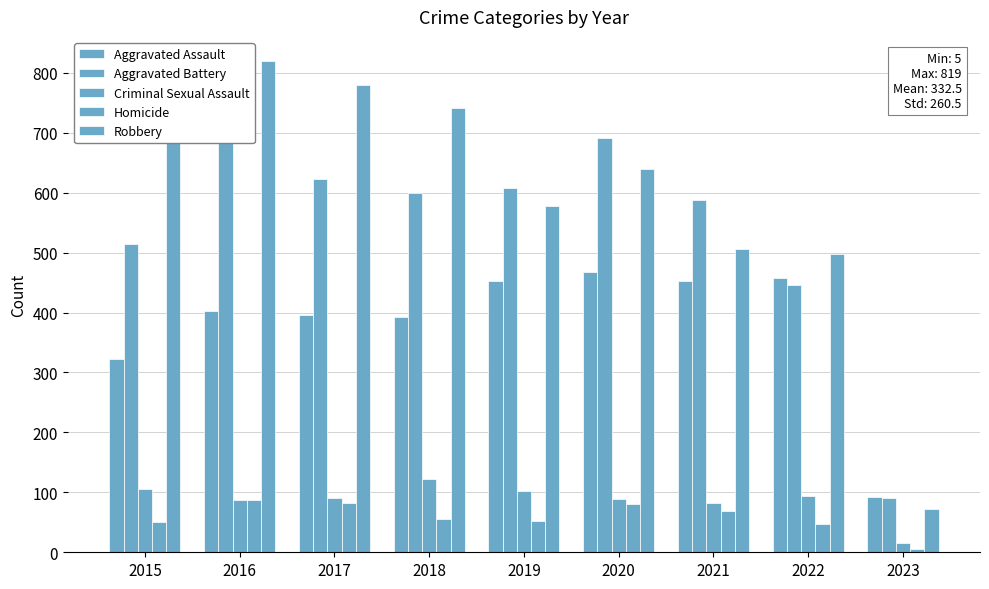

Reading right to left, transcribe all the data shown in this chart.

Aggravated Assault: 93	457	452	468	452	392	396	402	323
Aggravated Battery: 90	446	587	691	608	600	623	691	515
Criminal Sexual Assault: 16	94	82	89	102	122	90	87	105
Homicide: 5	48	69	81	53	56	82	87	50
Robbery: 73	497	506	639	577	741	780	819	726